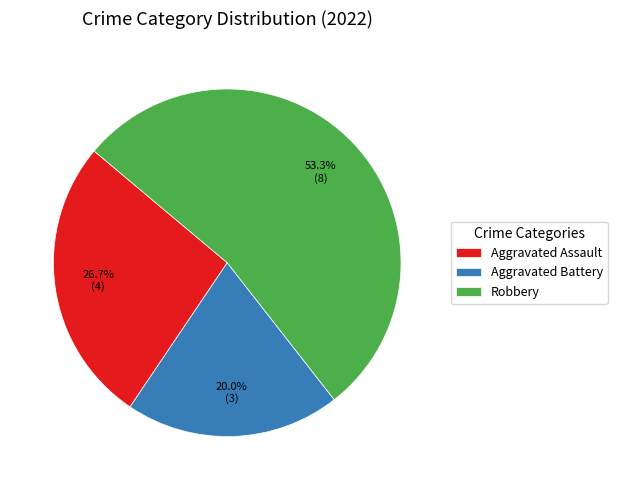

Rank the categories by value from lowest to highest.

Aggravated Battery, Aggravated Assault, Robbery